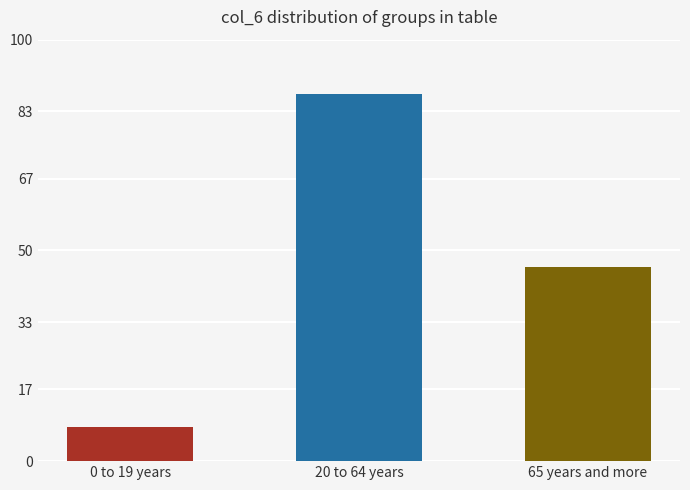

The value at 20 to 64 years is 87. True or false?

True